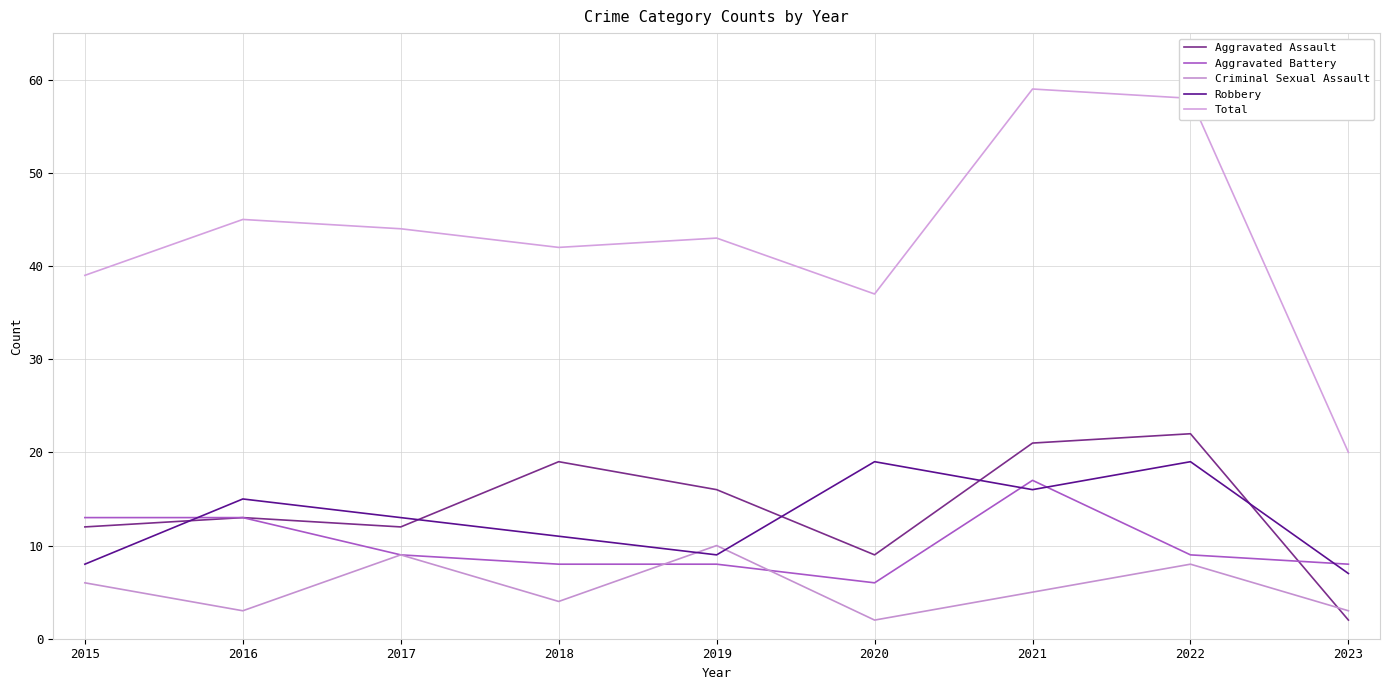

What is the highest value of the Criminal Sexual Assault series?

10